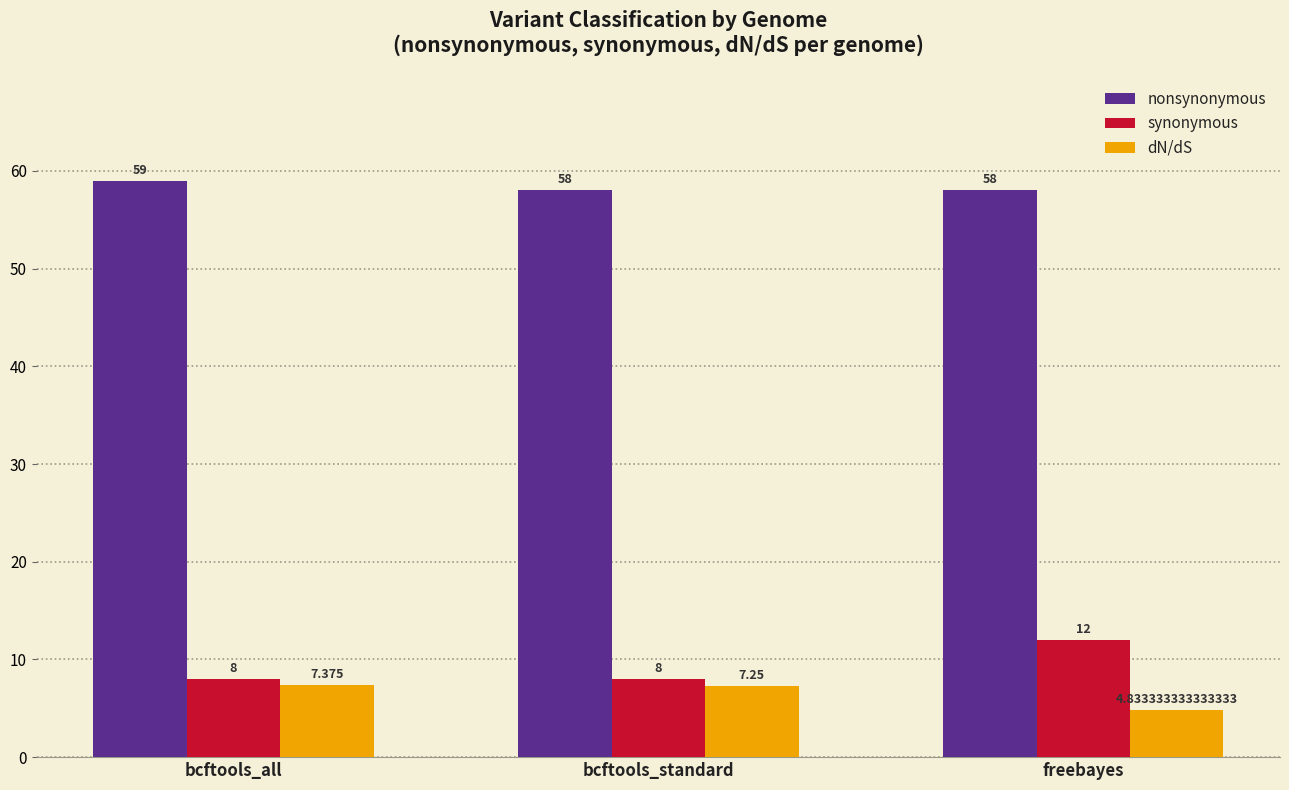

Which series has the largest range (max minus min)?

synonymous